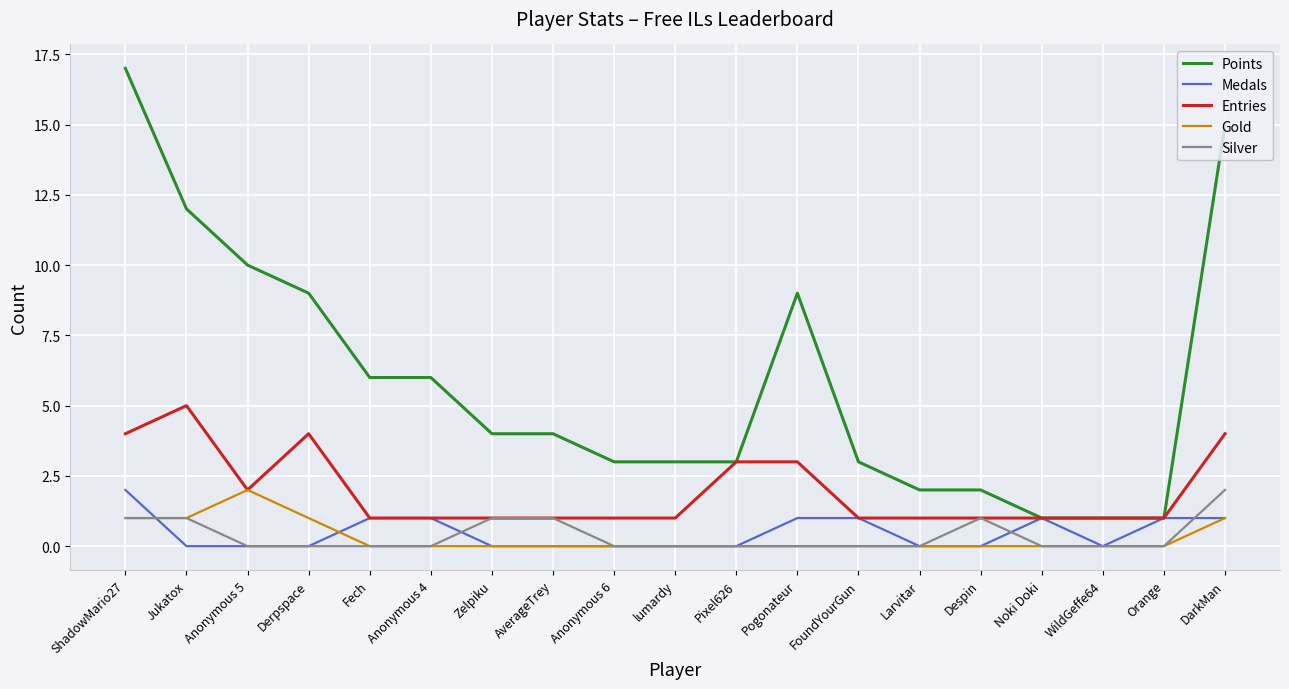

Which category has the highest value in the Gold series?

Anonymous 5